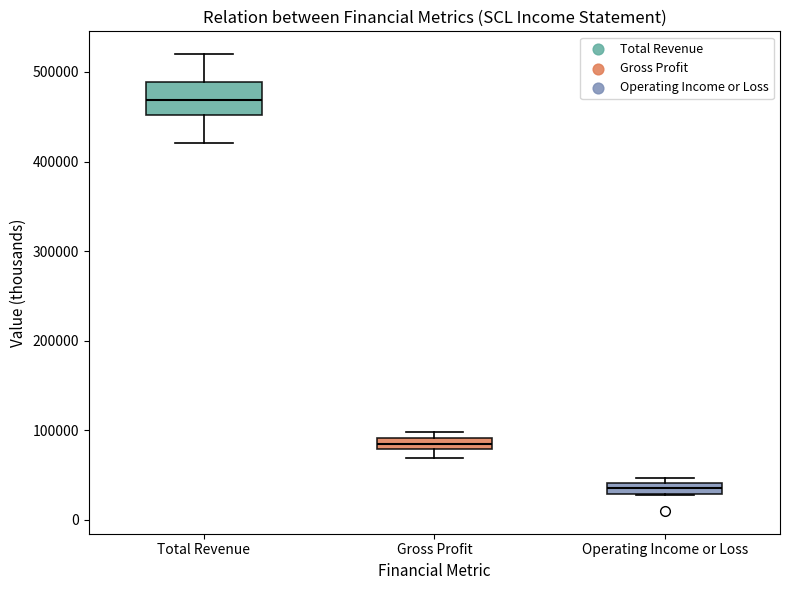

Where is the upper edge of the box for Gross Profit on the y-axis? The values are not printed on the chart, so give them approximately, as read against the axis.

90000